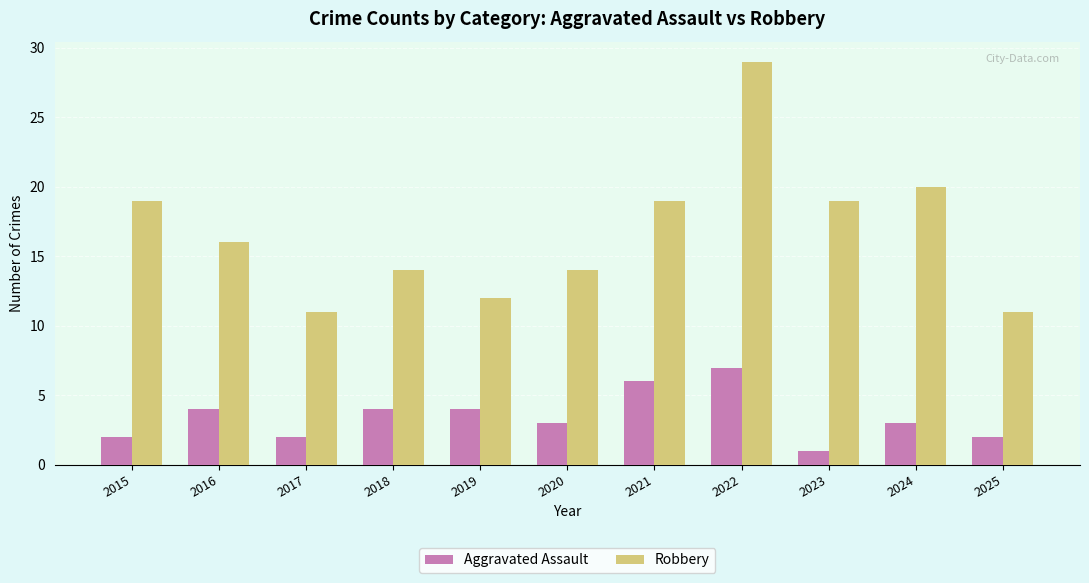

Rank the series by their average value, from highest to lowest.

Robbery, Aggravated Assault